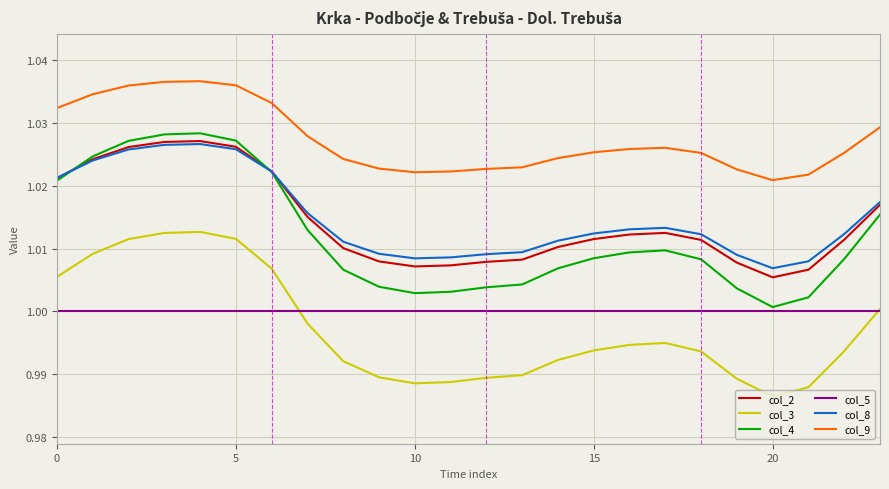

True or false: col_3 and col_9 intersect in this chart.

False